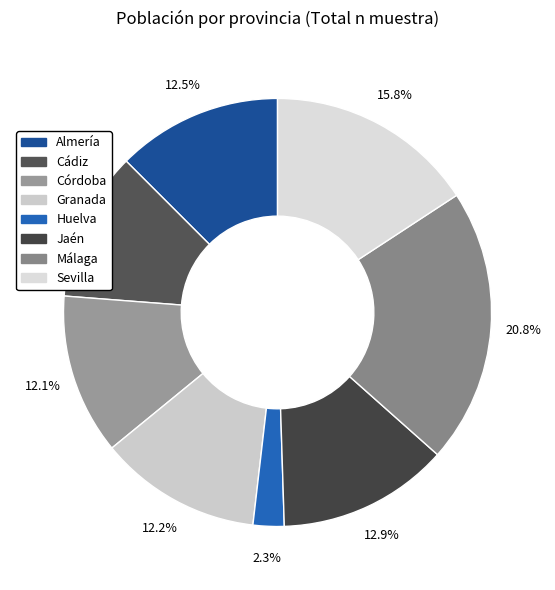

How many slices are in this pie chart?

8